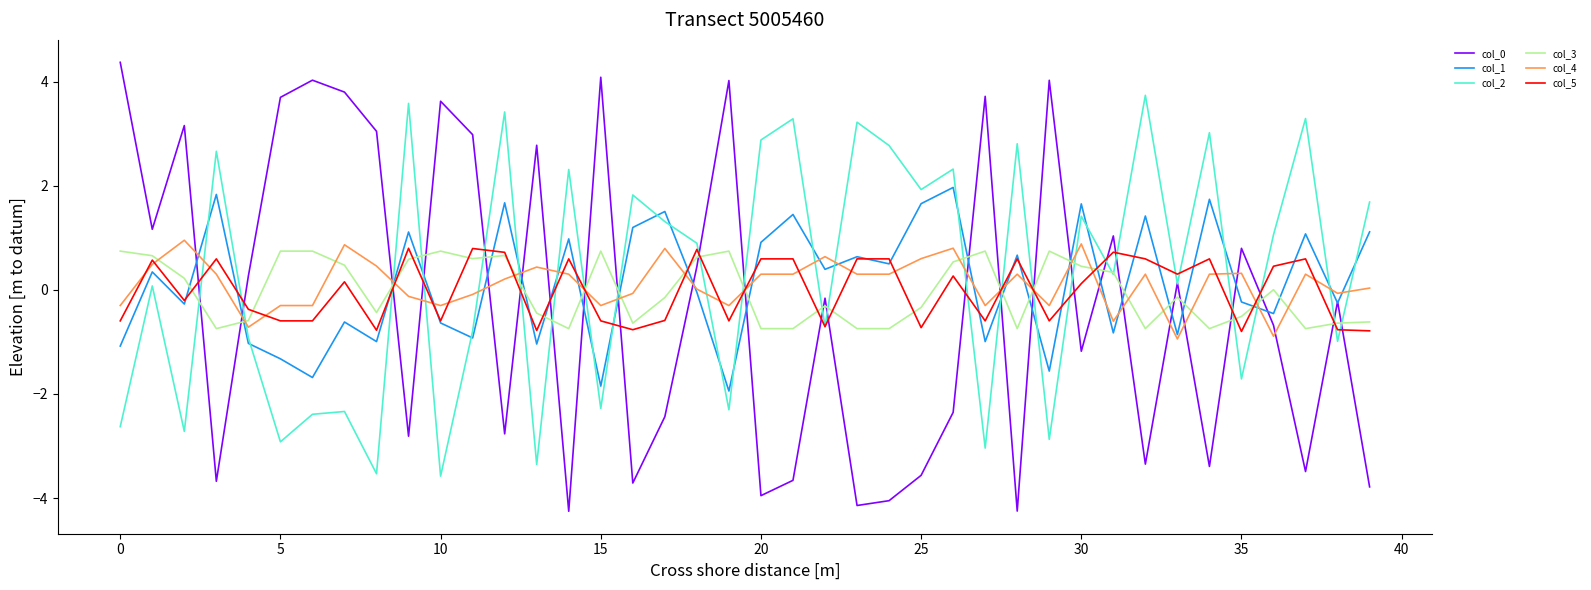

What is the minimum value shown in the chart?

-4.3